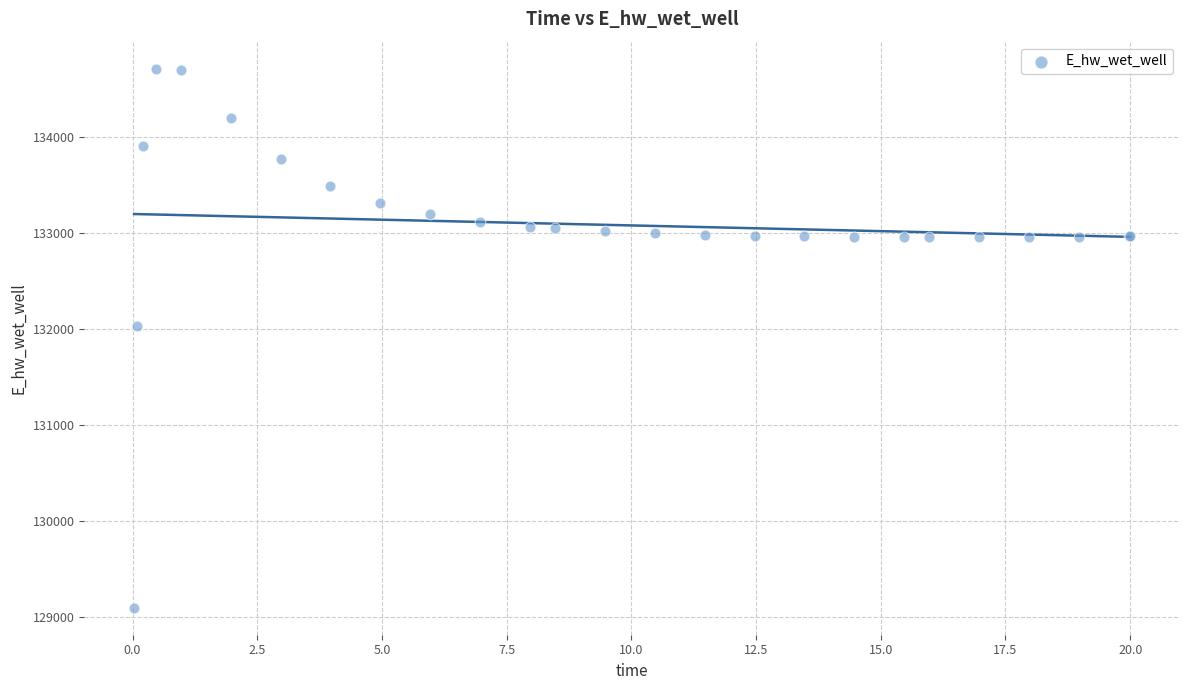

What Y value in the scatter plot is closest to 131902?

132024.8